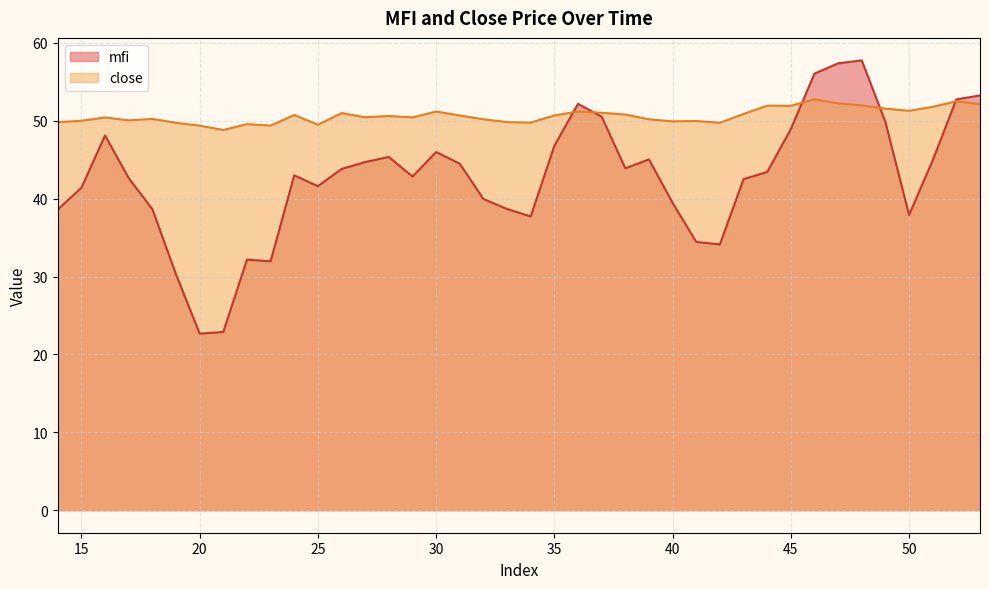

How many lines are shown in the chart?

2